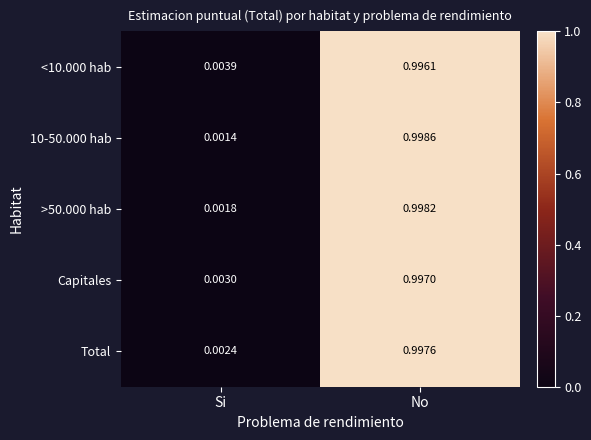

Where is Capitales nearest to the value 0?

Si